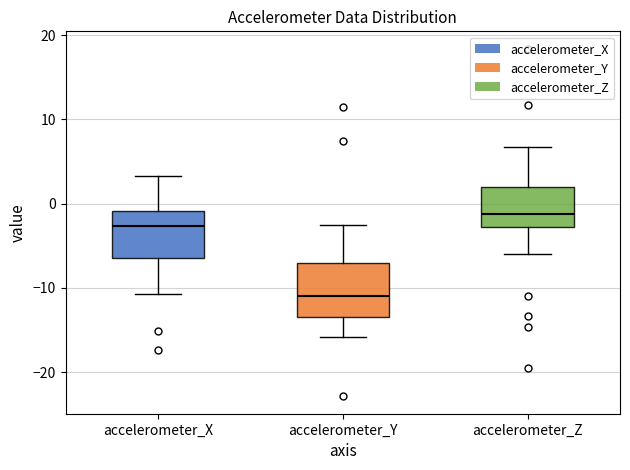

Reading left to right, read every box against the y-axis: the position of its median line, the range the box covers, and the ends of its whiskers. The values are not printed on the chart, so give them approximately, as read against the axis.

accelerometer_X: median -3, box -6 to -1, whiskers -11 to 3
accelerometer_Y: median -11, box -13 to -7, whiskers -16 to -3
accelerometer_Z: median -1, box -3 to 2, whiskers -6 to 7